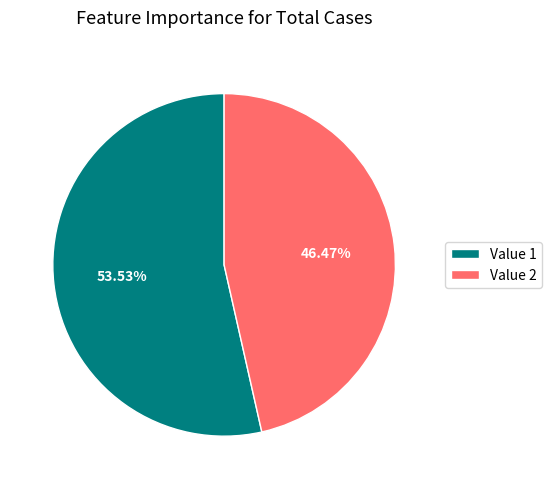

How many segments does this pie chart have?

2